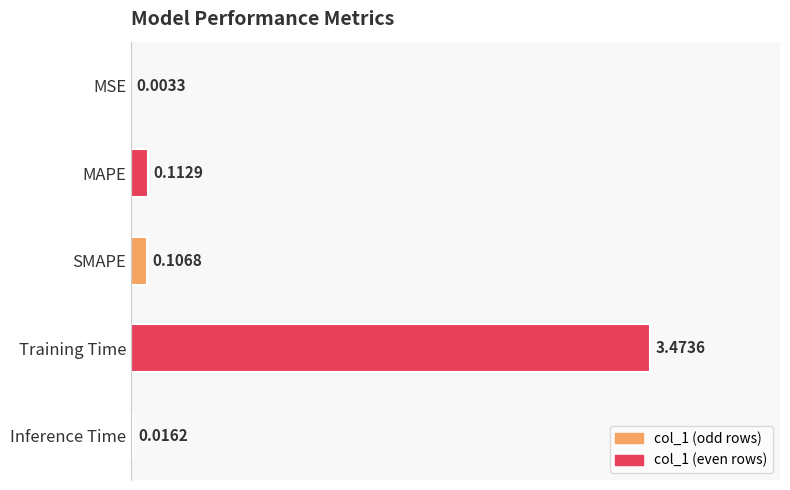

What is the sum of the values at Training Time and SMAPE?

3.6